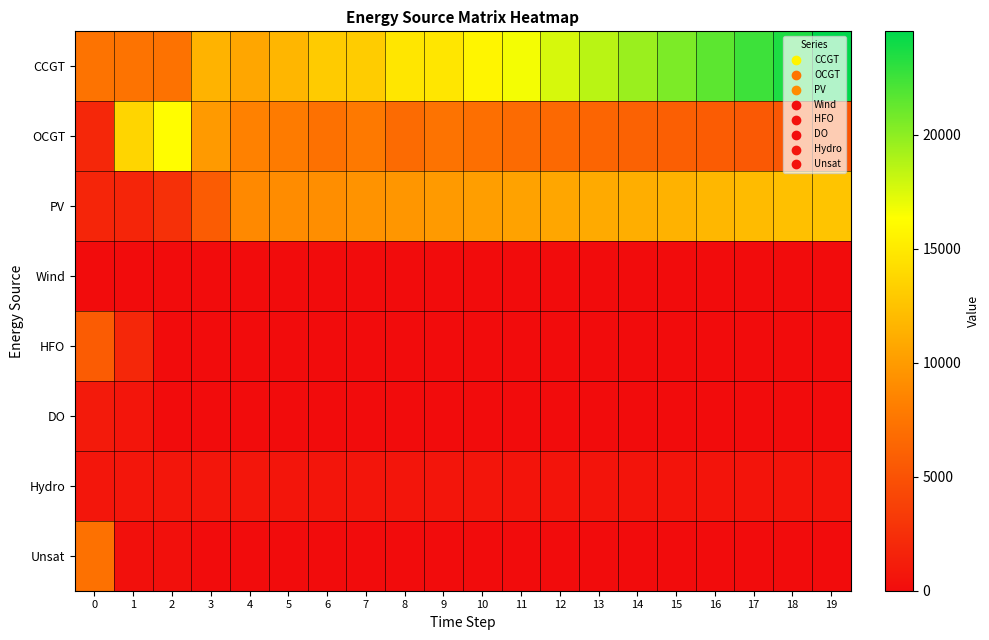

At which category is the sum across all series the highest?

19